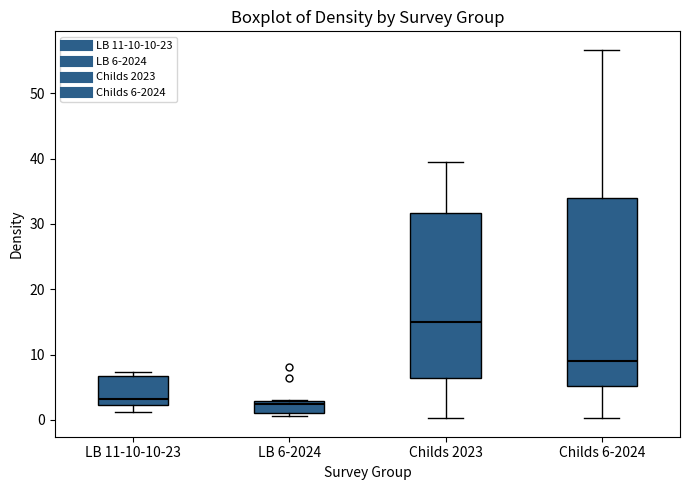

Which box has the highest median line?

Childs 2023